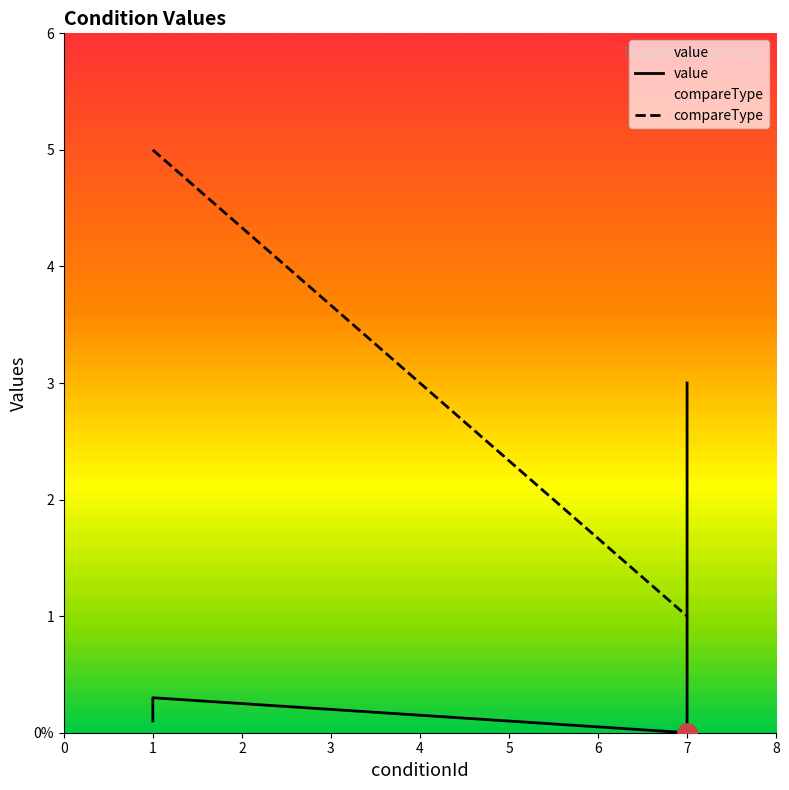

How many lines are shown in the chart?

2